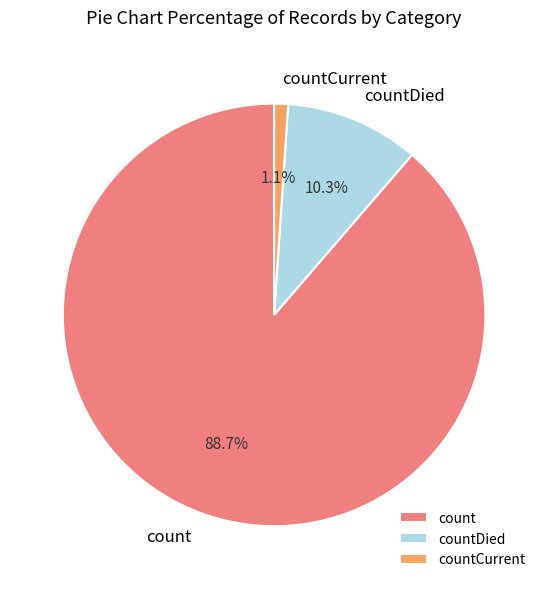

Do countCurrent and countDied together represent more than half of the pie?

No